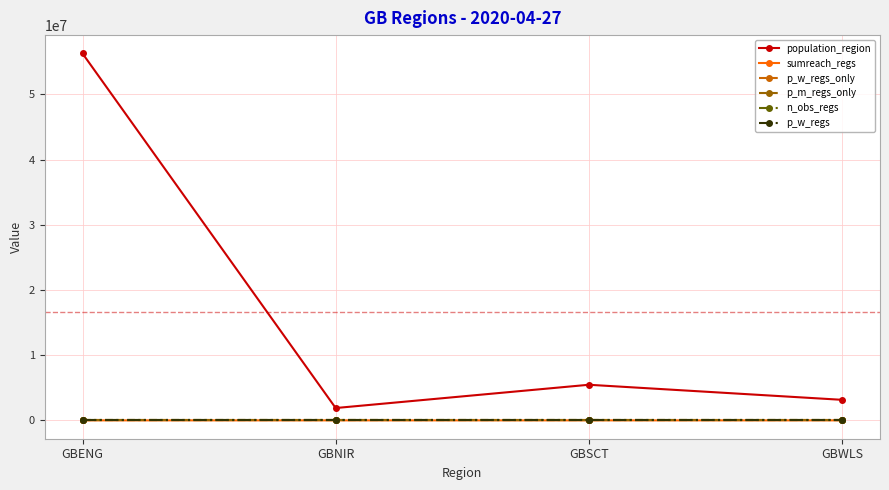

The n_obs_regs series shows 11.4 at GBSCT. True or false?

False